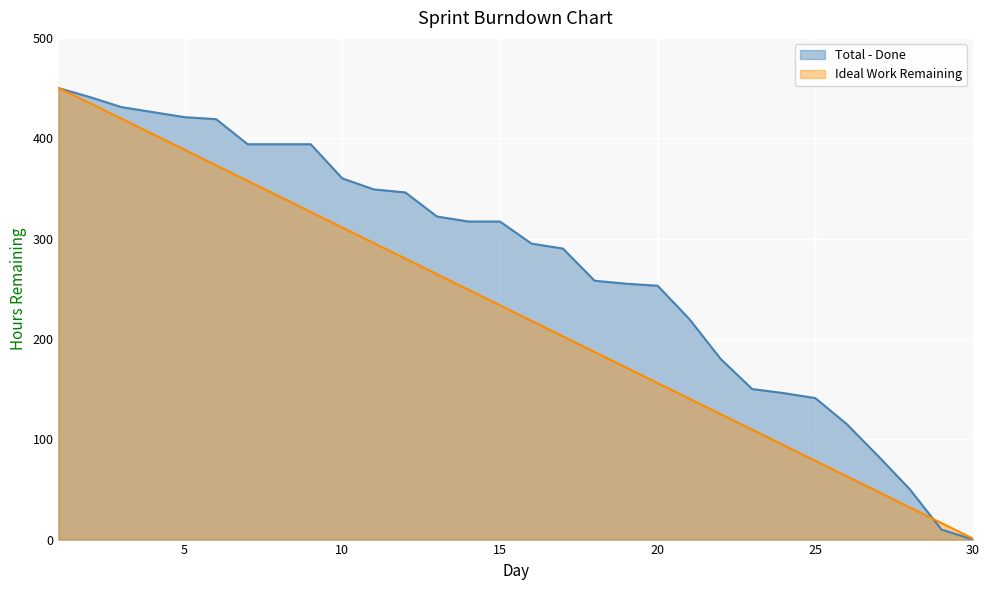

What is the sum of all Total - Done values?

8227.0